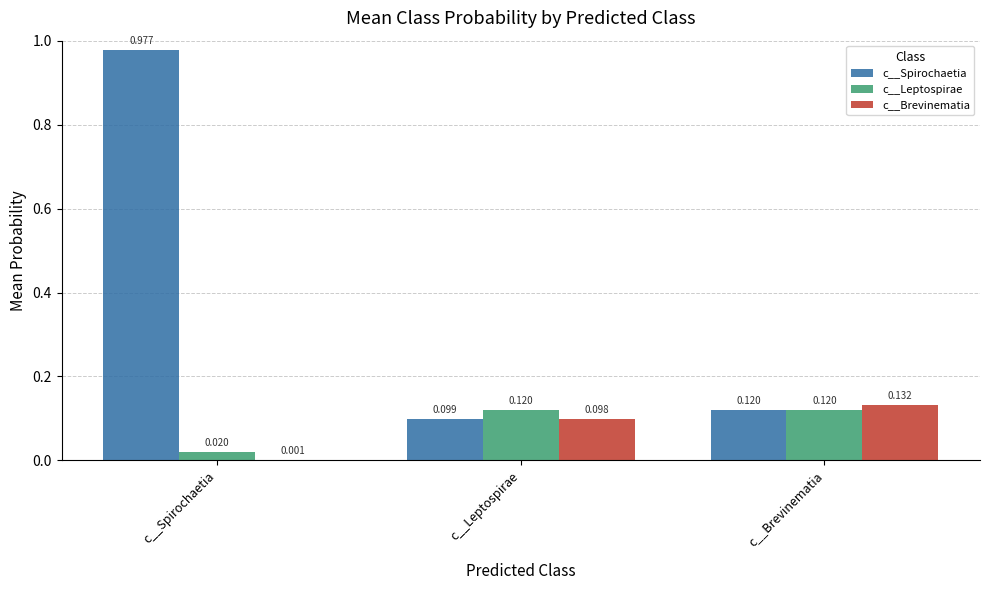

At which label is c__Spirochaetia closest to 0?

c__Leptospirae